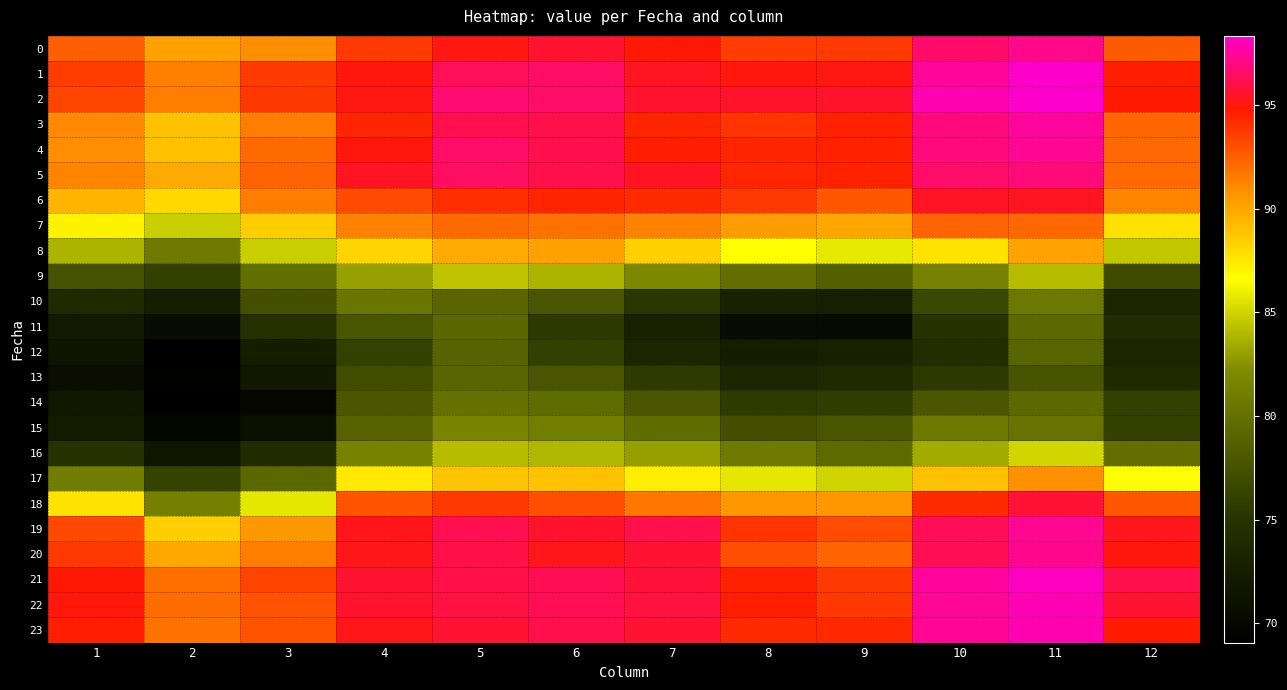

What is the total value across all series at 7?

2122.4